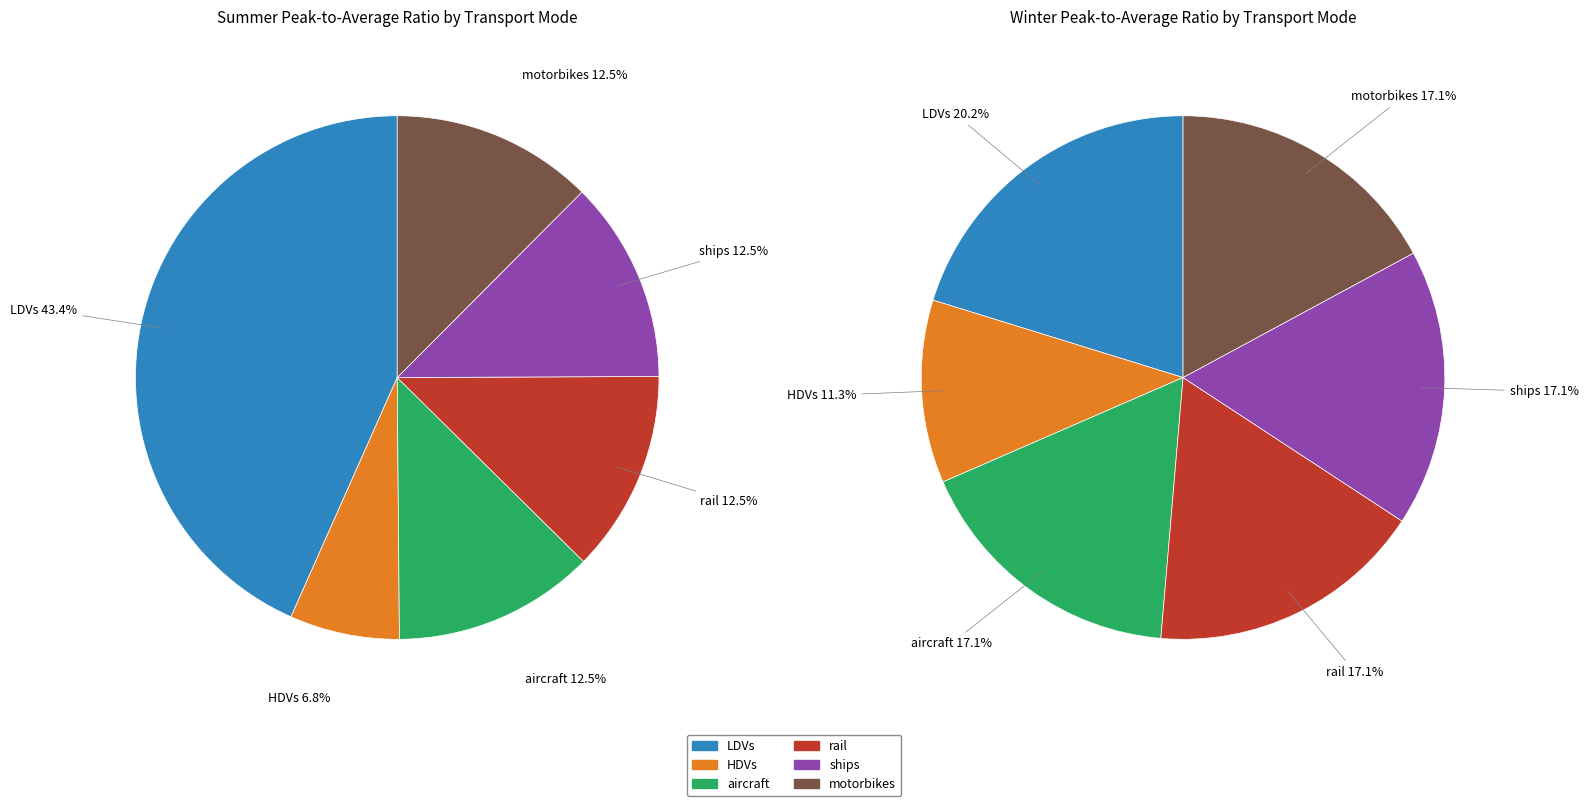

Which category has the smallest portion of the pie?

HDVs